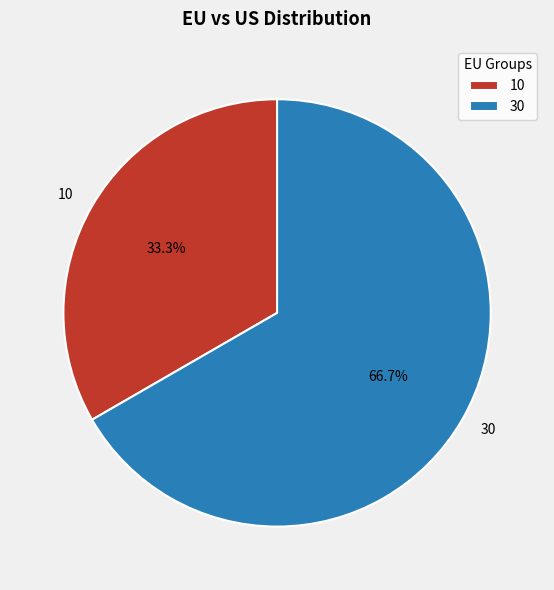

Which slice is the smallest?

10